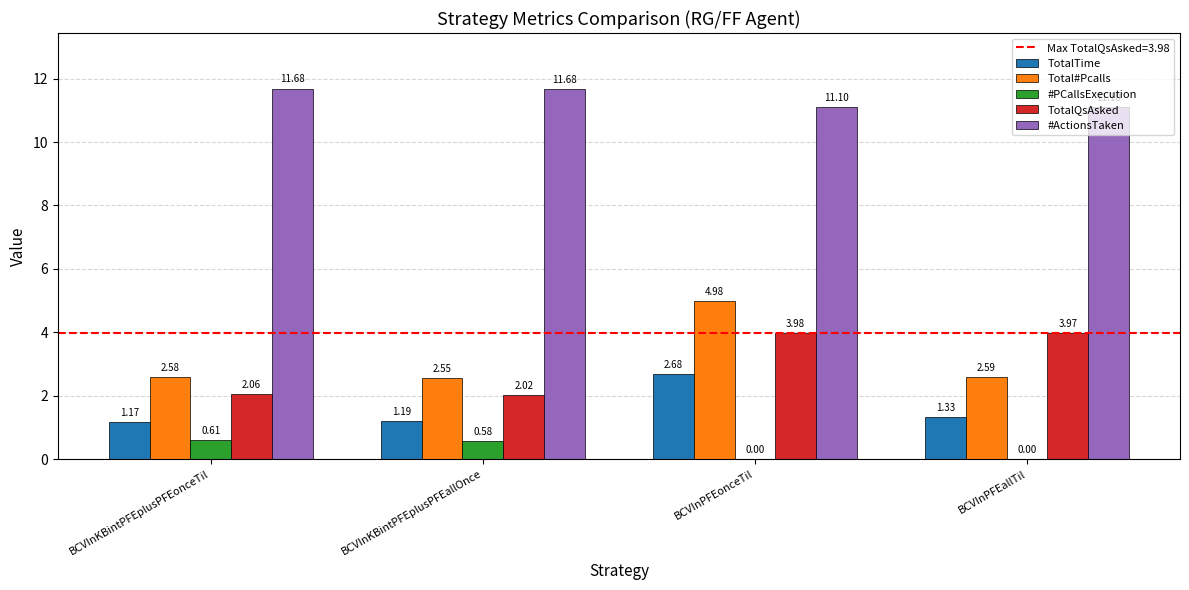

Which series has the largest total across all categories?

#ActionsTaken